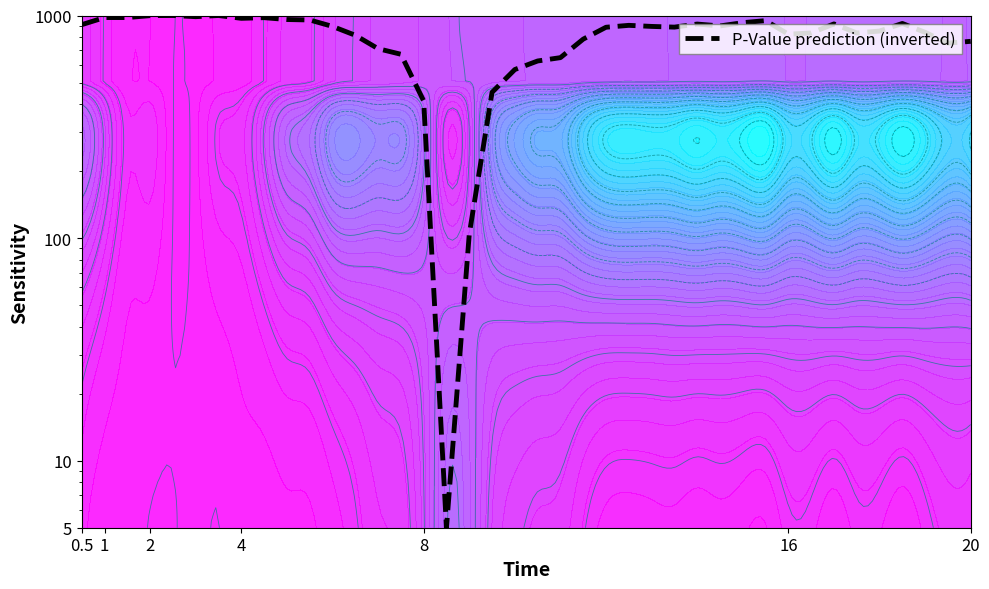

What is the average value?

805.1